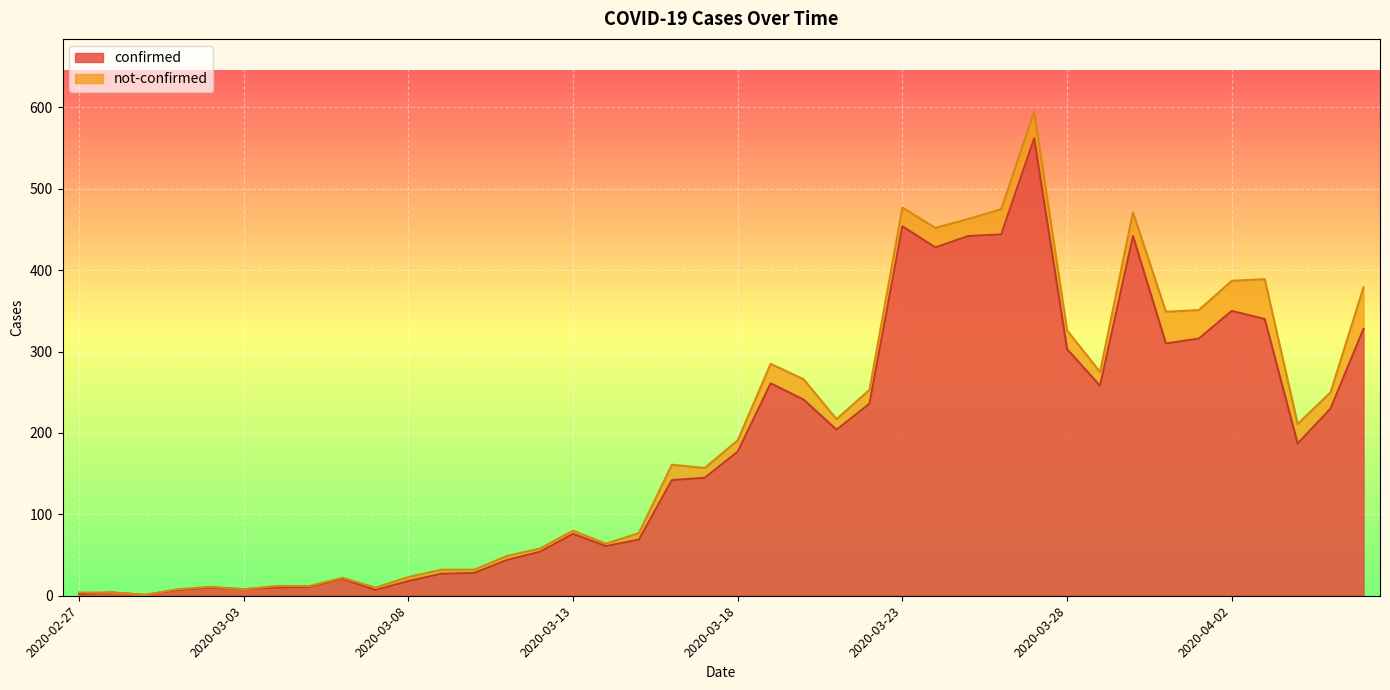

What is the average value?

181